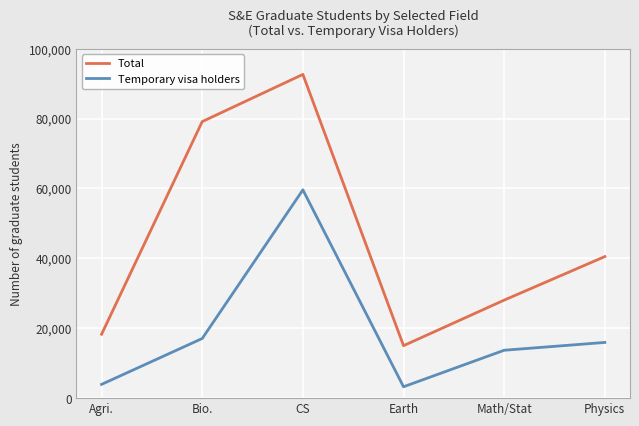

True or false: Temporary visa holders has a value of 8410 at Bio..

False